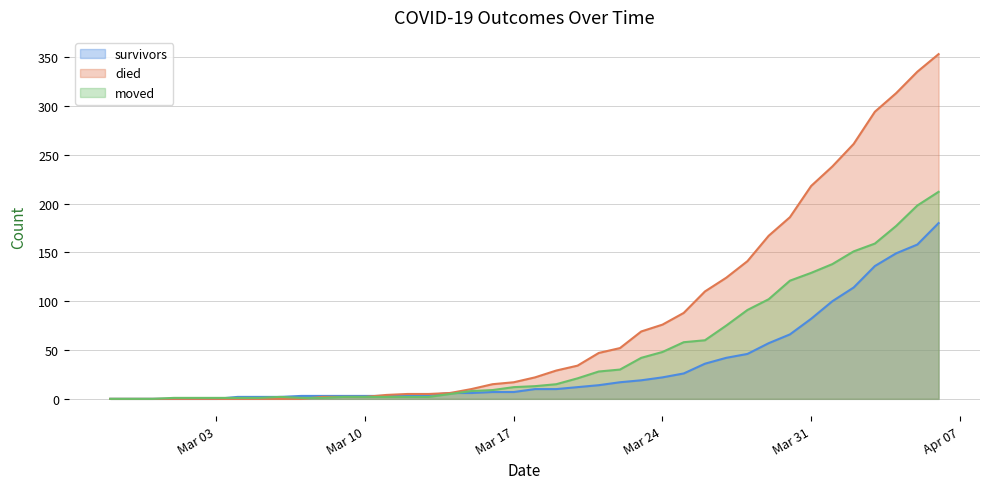

Rank the series at 2020-04-04 from highest to lowest value.

died, moved, survivors